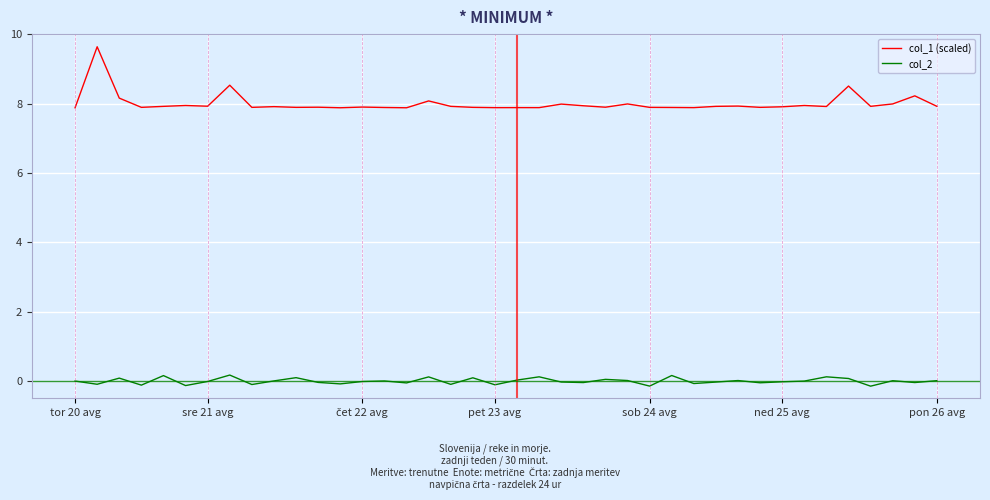

True or false: col_2 and col_1 (scaled) intersect in this chart.

False